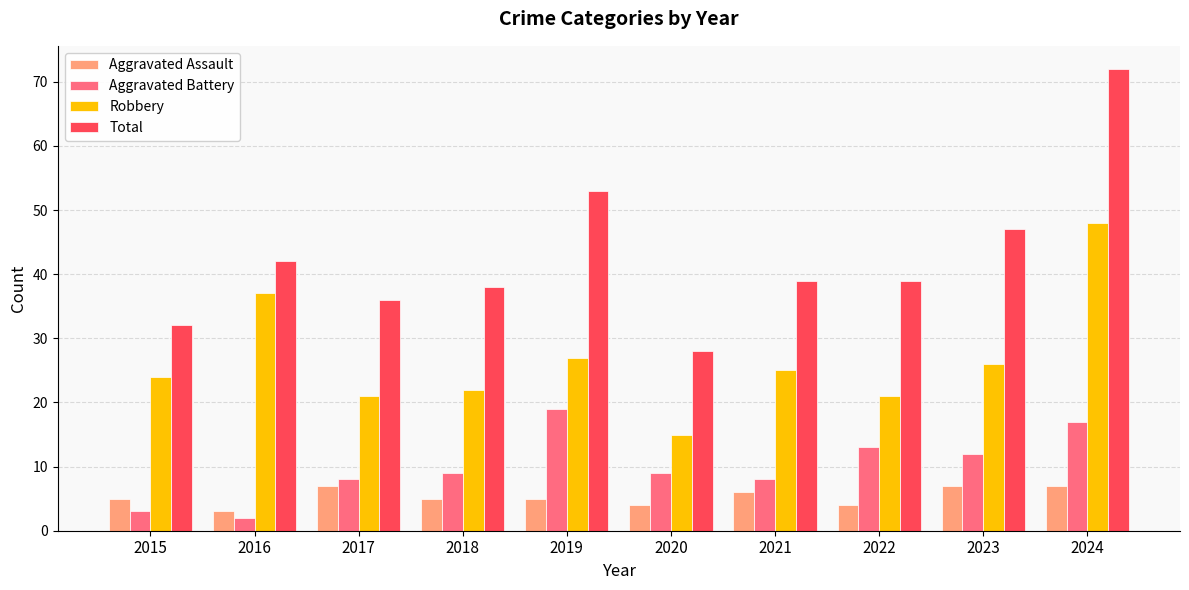

Reading left to right, extract all data points from this chart.

Aggravated Assault: 5	3	7	5	5	4	6	4	7	7
Aggravated Battery: 3	2	8	9	19	9	8	13	12	17
Robbery: 24	37	21	22	27	15	25	21	26	48
Total: 32	42	36	38	53	28	39	39	47	72